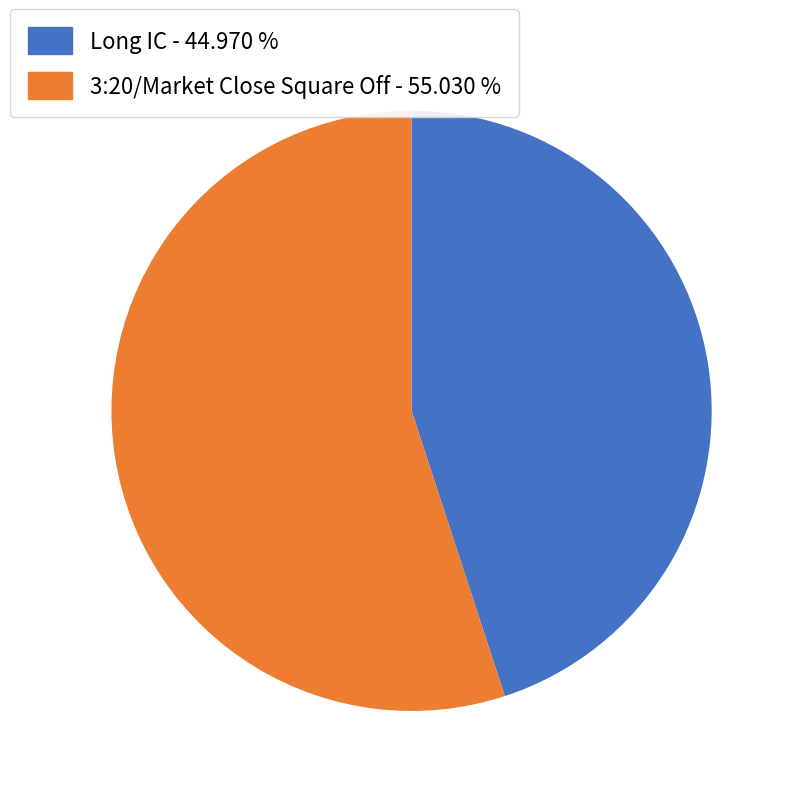

Which slice is the smallest?

Long IC